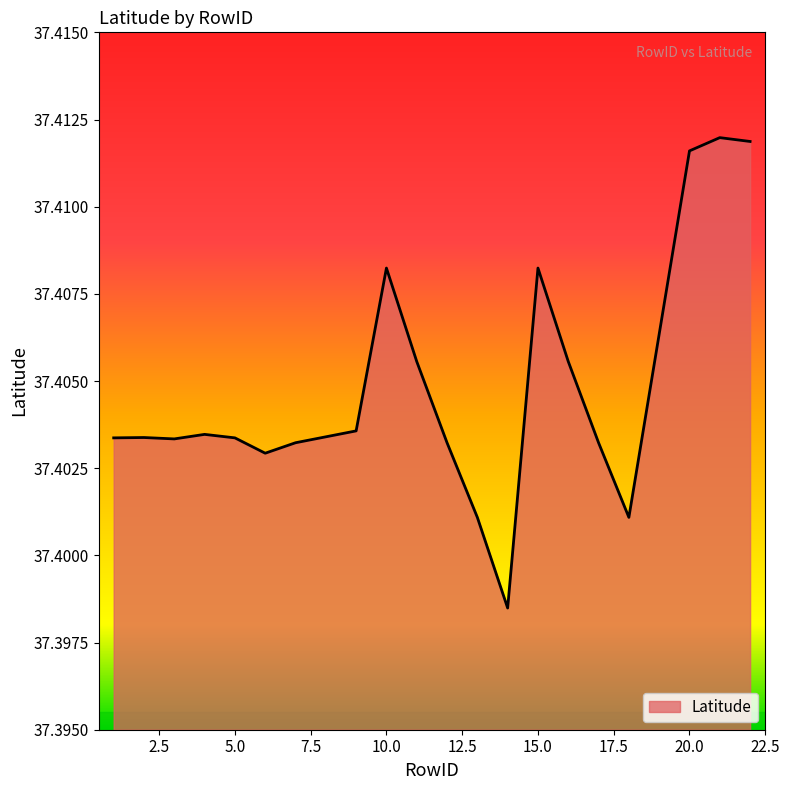

Rank the categories by value from lowest to highest.

14, 13, 18, 6, 7, 12, 17, 3, 1, 5, 2, 8, 4, 9, 11, 16, 10, 15, 20, 22, 21